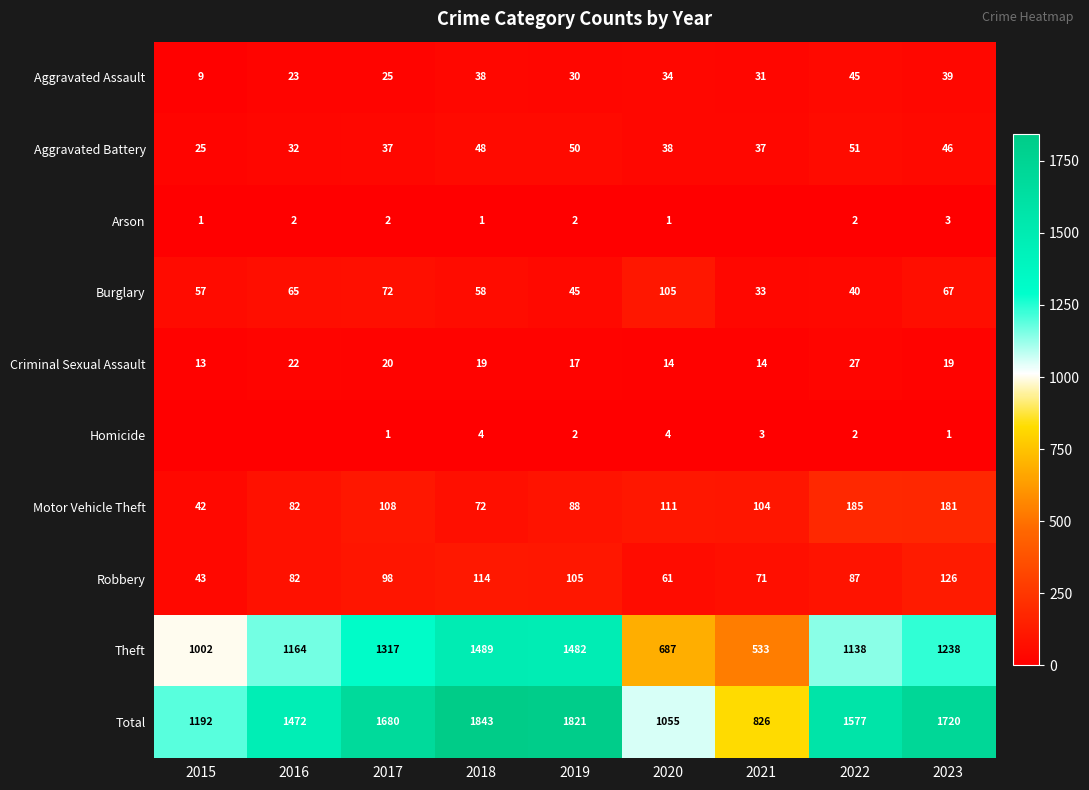

List the labels in order of Motor Vehicle Theft value, smallest first.

2015, 2018, 2016, 2019, 2021, 2017, 2020, 2023, 2022